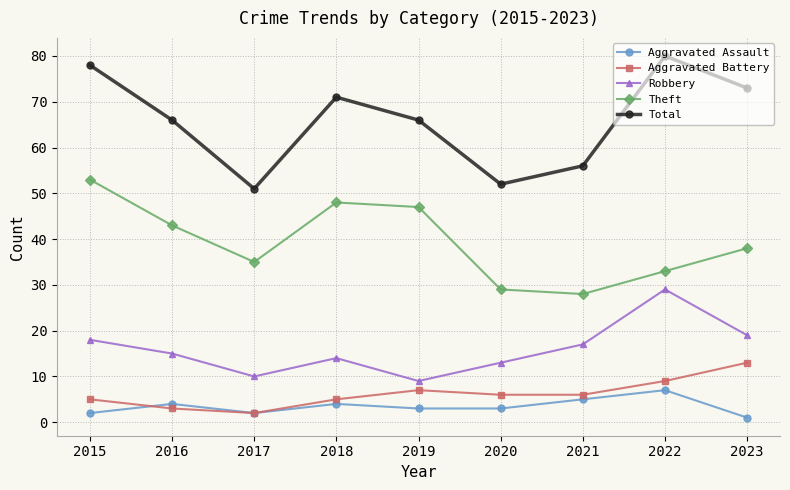

Which series has the largest total across all categories?

Total